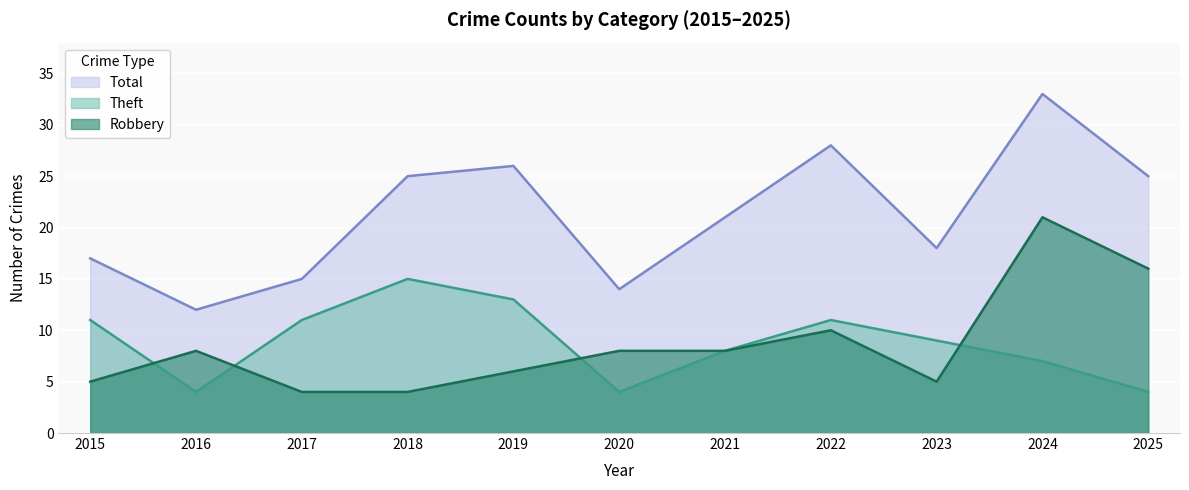

Reading left to right, extract all data points from this chart.

Robbery: 2015=5	2016=8	2017=4	2018=4	2019=6	2020=8	2021=8	2022=10	2023=5	2024=21	2025=16
Theft: 2015=11	2016=4	2017=11	2018=15	2019=13	2020=4	2021=8	2022=11	2023=9	2024=7	2025=4
Total: 2015=17	2016=12	2017=15	2018=25	2019=26	2020=14	2021=21	2022=28	2023=18	2024=33	2025=25